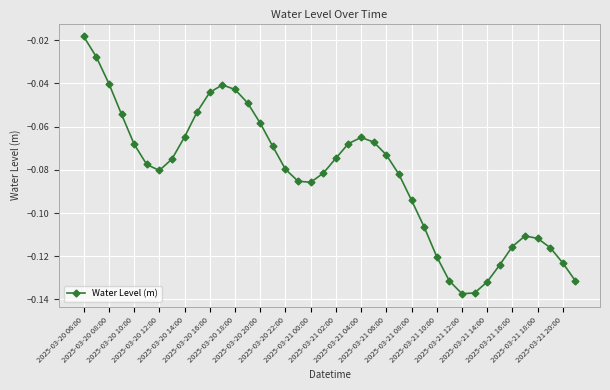

What is the sum of all values?

-3.3